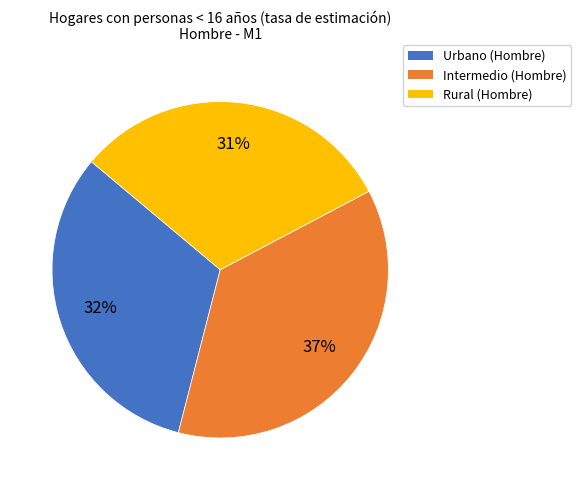

Which slice is the smallest?

Rural